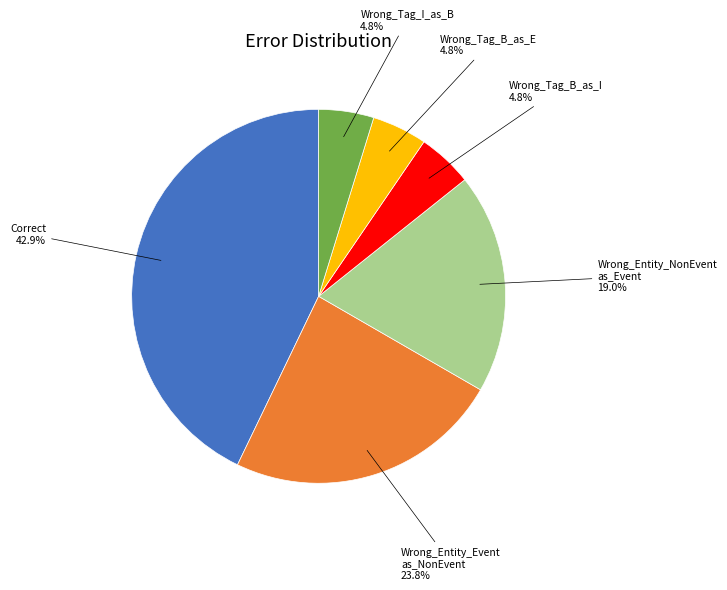

Is there any slice that represents more than half of the pie?

No